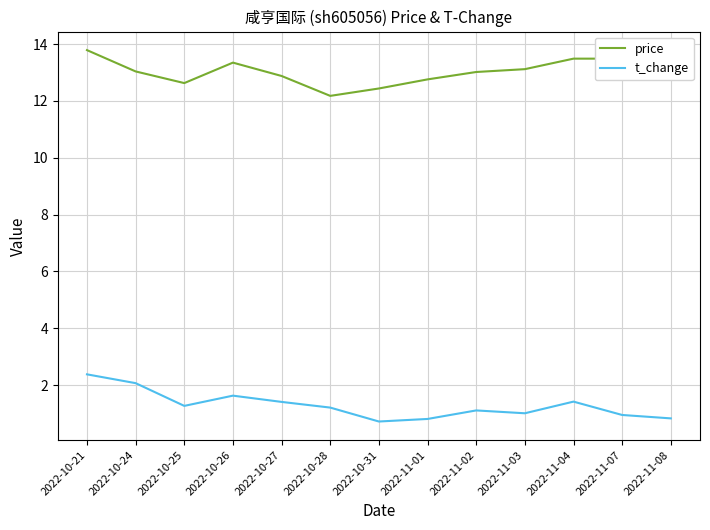

Rank the series at 2022-11-02 from lowest to highest value.

t_change, price